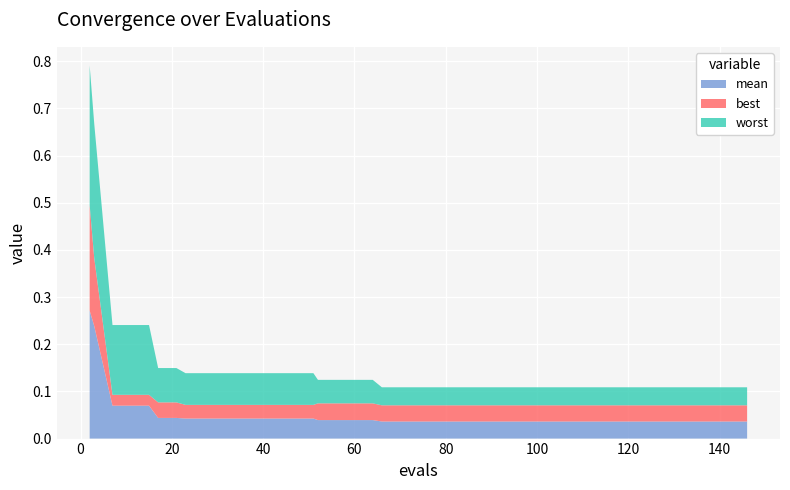

Reading right to left, list all the values displayed in this chart.

mean: 146=0.0	142=0.0	138=0.0	134=0.0	130=0.0	126=0.0	122=0.0	118=0.0	114=0.0	110=0.0	106=0.0	102=0.0	98=0.0	94=0.0	90=0.0	86=0.0	82=0.0	78=0.0	74=0.0	70=0.0	66=0.0	64=0.0	60=0.0	56=0.0	52=0.0	51=0.0	47=0.0	43=0.0	39=0.0	35=0.0	31=0.0	27=0.0	23=0.0	21=0.0	17=0.0	15=0.1	11=0.1	7=0.1	3=0.2	2=0.3
best: 146=0.0	142=0.0	138=0.0	134=0.0	130=0.0	126=0.0	122=0.0	118=0.0	114=0.0	110=0.0	106=0.0	102=0.0	98=0.0	94=0.0	90=0.0	86=0.0	82=0.0	78=0.0	74=0.0	70=0.0	66=0.0	64=0.0	60=0.0	56=0.0	52=0.0	51=0.0	47=0.0	43=0.0	39=0.0	35=0.0	31=0.0	27=0.0	23=0.0	21=0.0	17=0.0	15=0.0	11=0.0	7=0.0	3=0.1	2=0.2
worst: 146=0.0	142=0.0	138=0.0	134=0.0	130=0.0	126=0.0	122=0.0	118=0.0	114=0.0	110=0.0	106=0.0	102=0.0	98=0.0	94=0.0	90=0.0	86=0.0	82=0.0	78=0.0	74=0.0	70=0.0	66=0.0	64=0.0	60=0.0	56=0.0	52=0.0	51=0.1	47=0.1	43=0.1	39=0.1	35=0.1	31=0.1	27=0.1	23=0.1	21=0.1	17=0.1	15=0.1	11=0.1	7=0.1	3=0.3	2=0.3